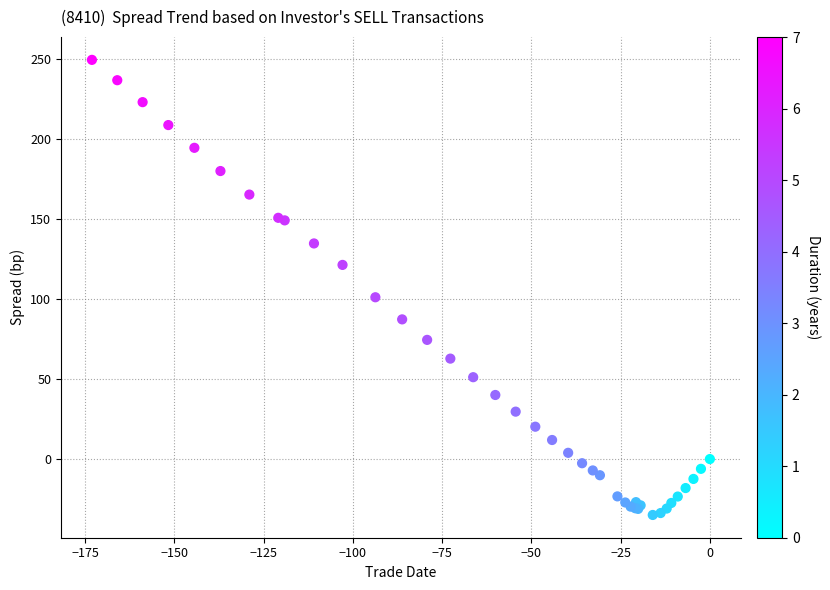

What Y value in the scatter plot is closest to 107?

101.0